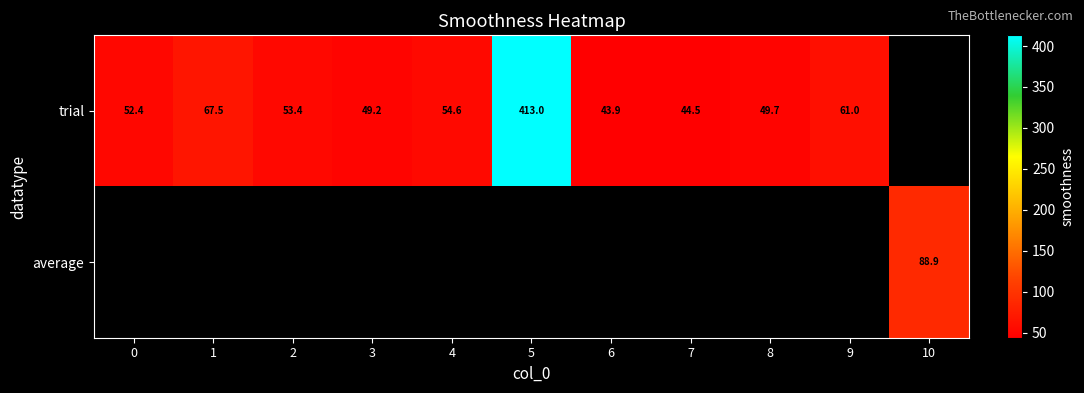

Where does the trial series first go above 53?

1